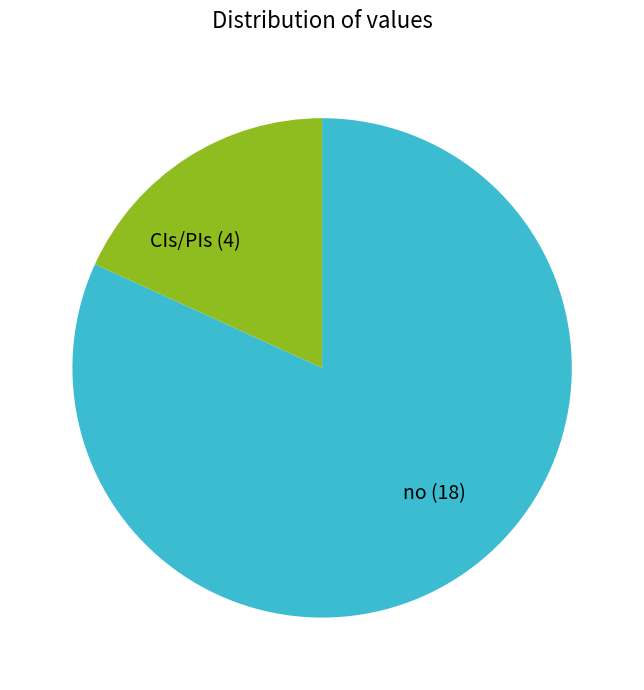

Which category accounts for the majority?

no